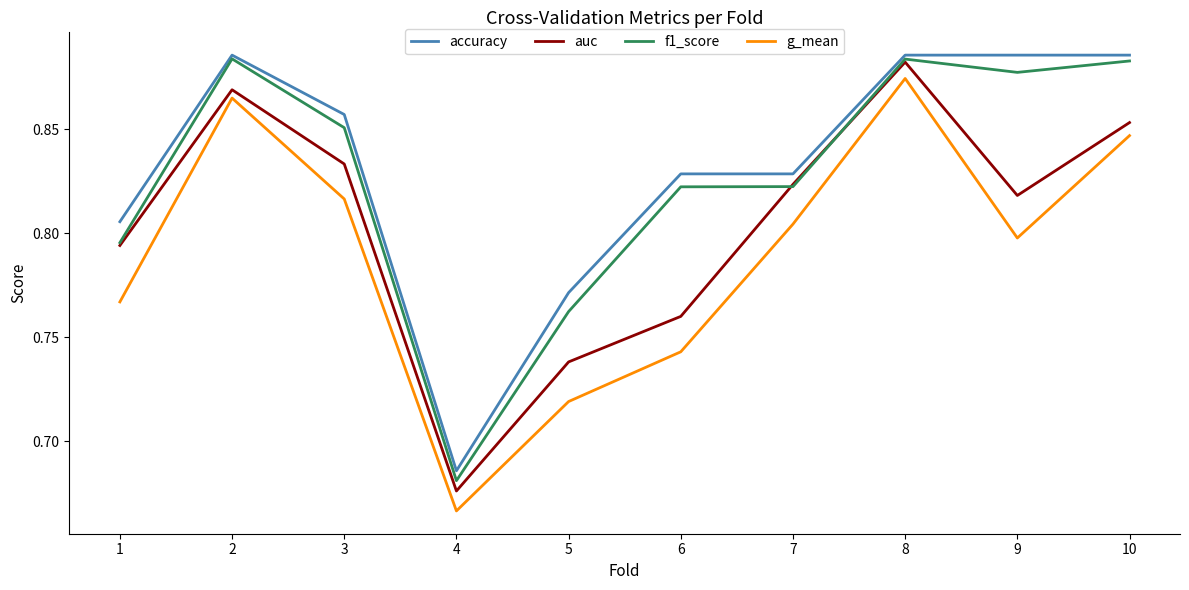

Is the value of g_mean at 5 greater than the value of f1_score at 7?

No